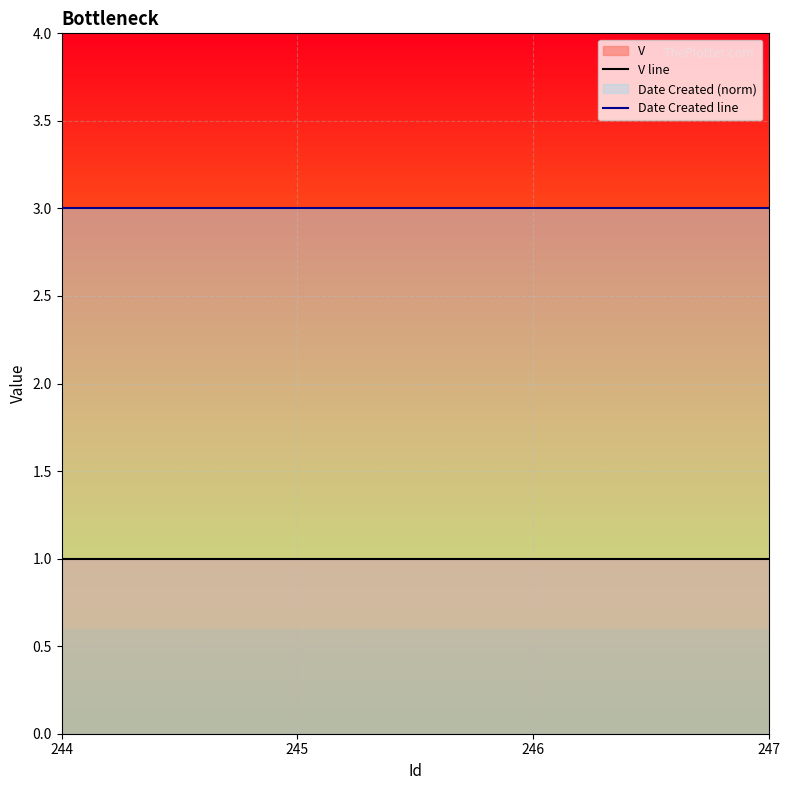

True or false: V line and Date Created line intersect in this chart.

False